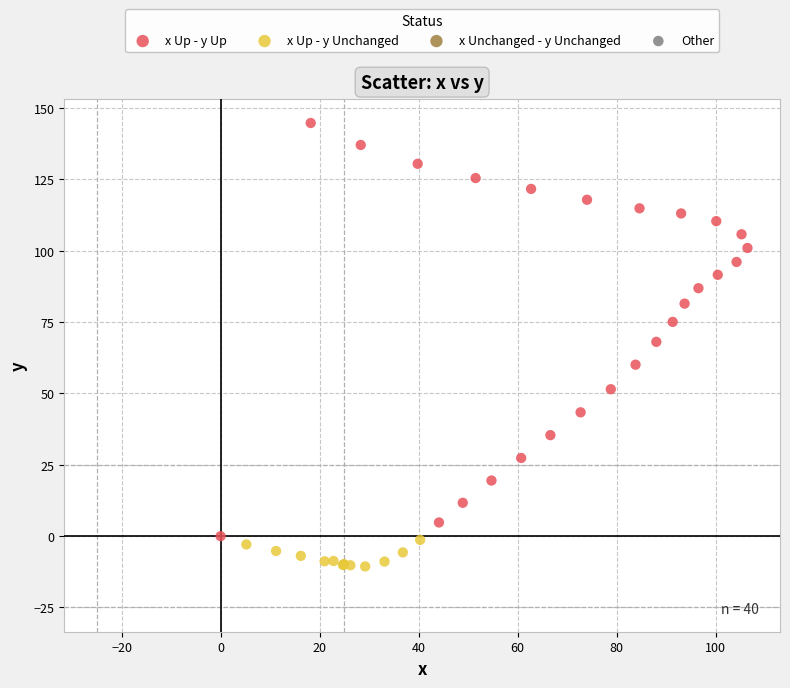

Which series has the widest spread of Y values?

x Up - y Up